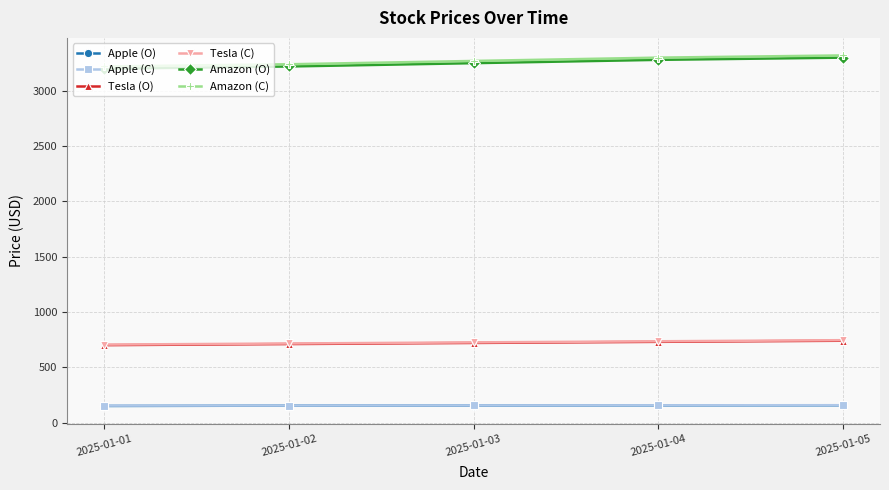

What is the difference between the highest and lowest values at 2025-01-01?

3070